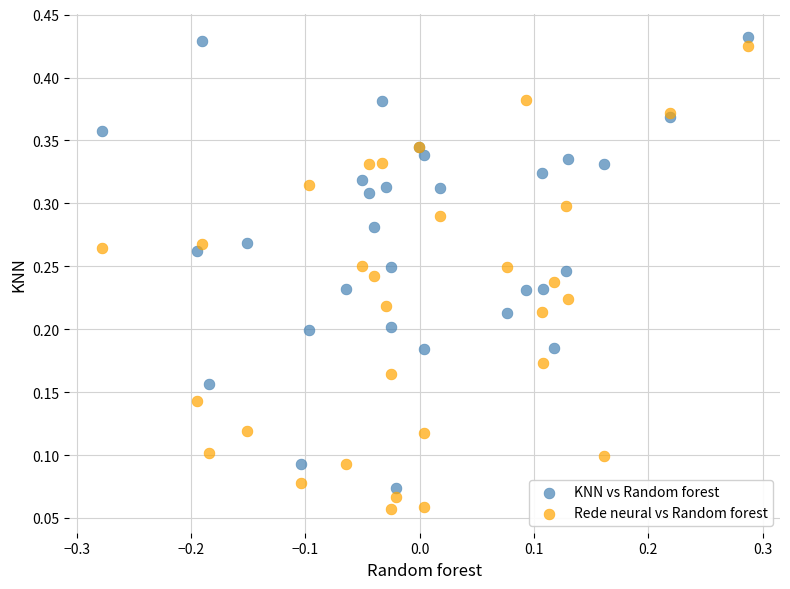

Which series has the largest Y range (max minus min)?

Rede neural vs Random forest